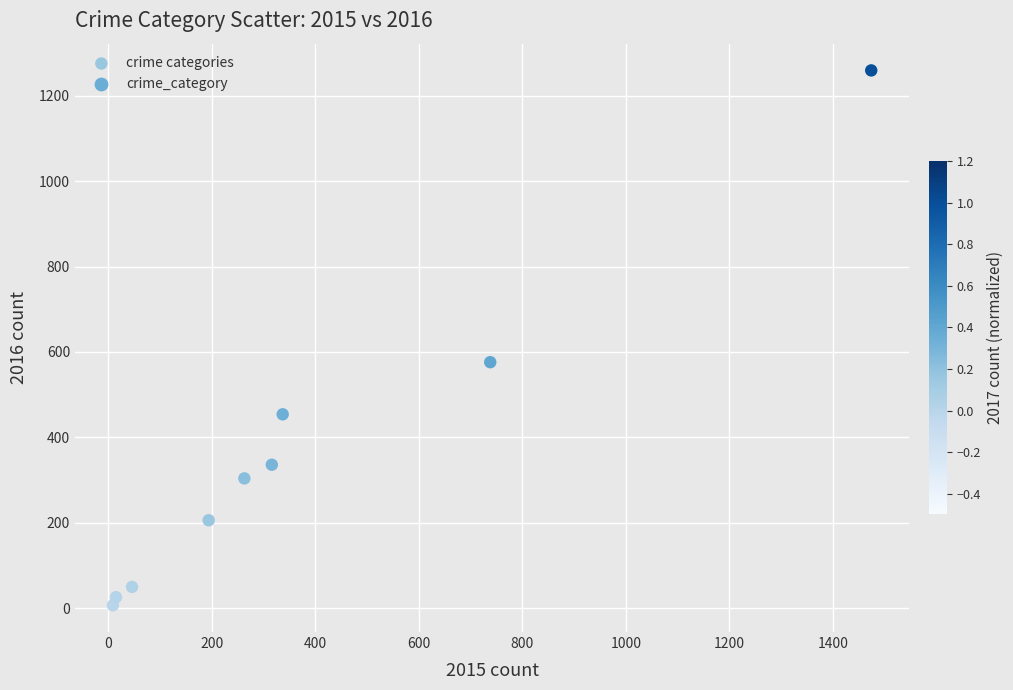

What is the range of Y values (max minus min)?

1252